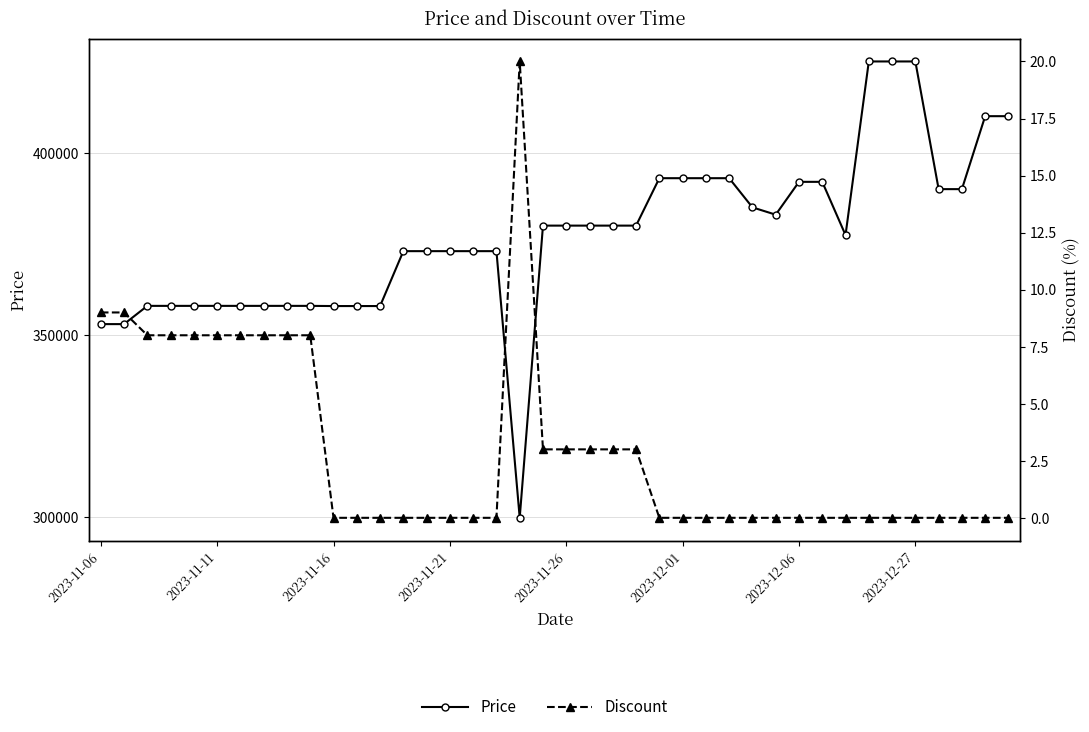

True or false: Price and Discount cross at least once.

False